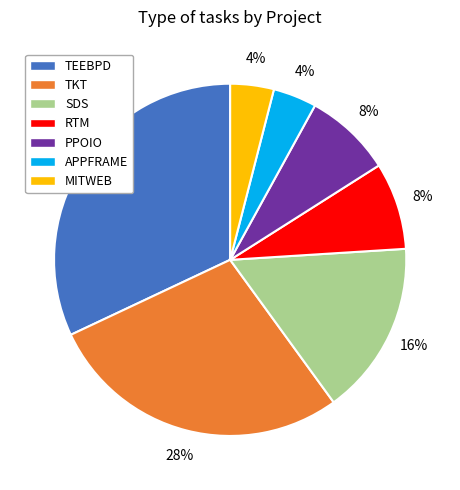

How many segments does this pie chart have?

7